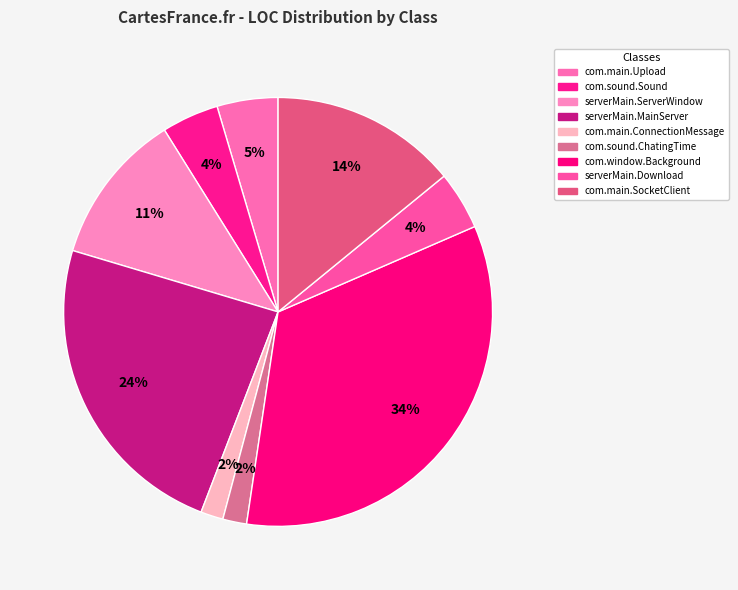

How many slices are in this pie chart?

9